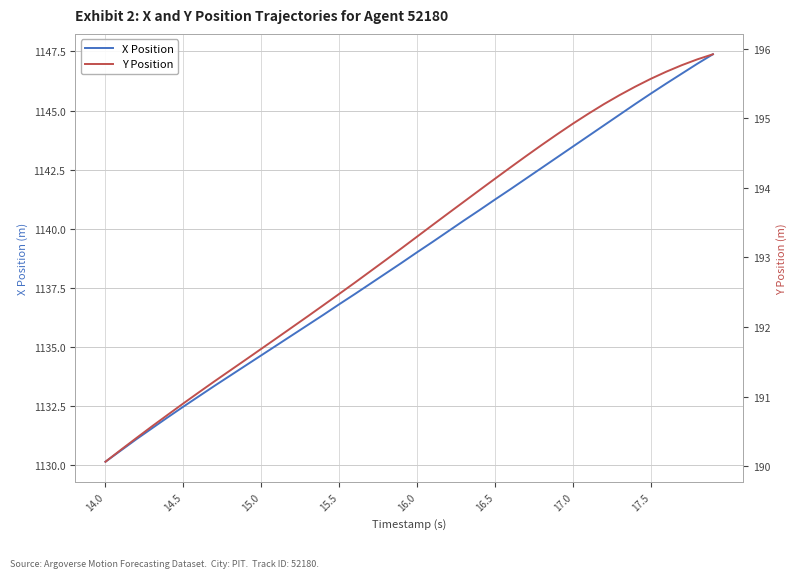

The X Position series shows 1902.9 at 17.0. True or false?

False